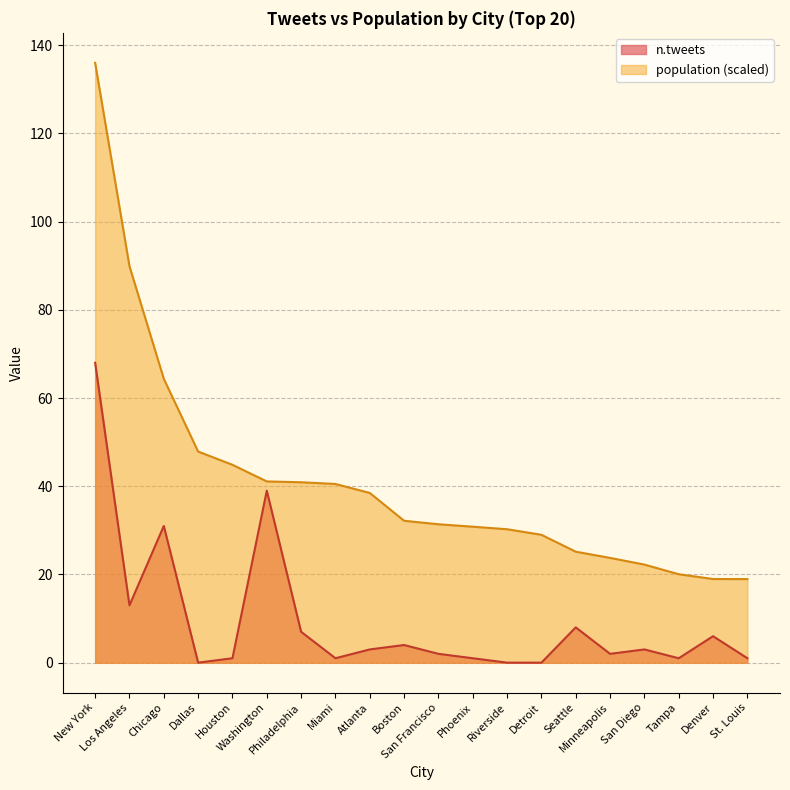

What is the label of the 9th point from the left?

Atlanta